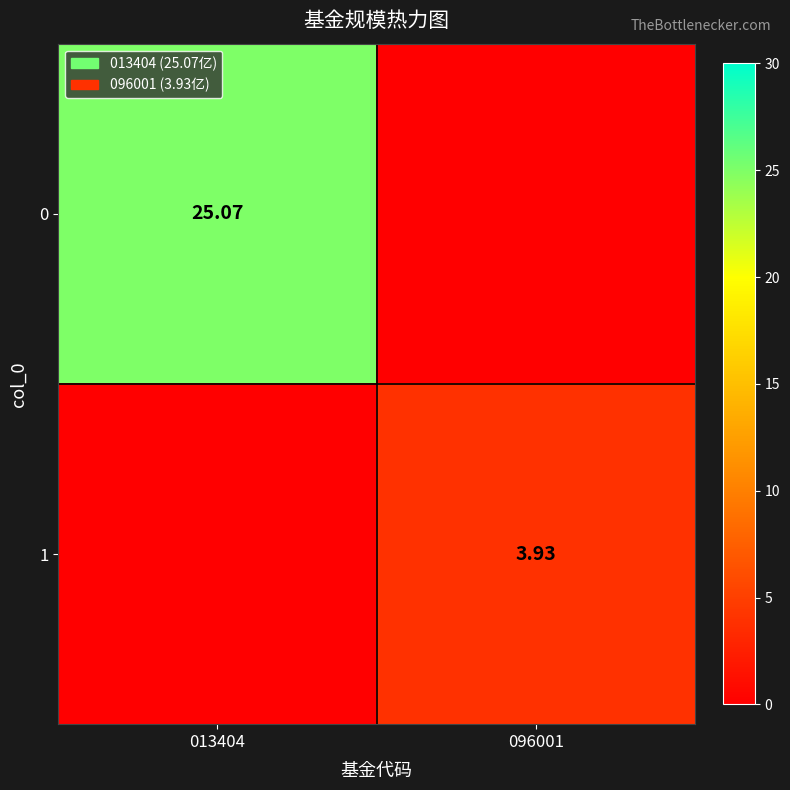

Rank the series at 096001 from highest to lowest value.

1, 0